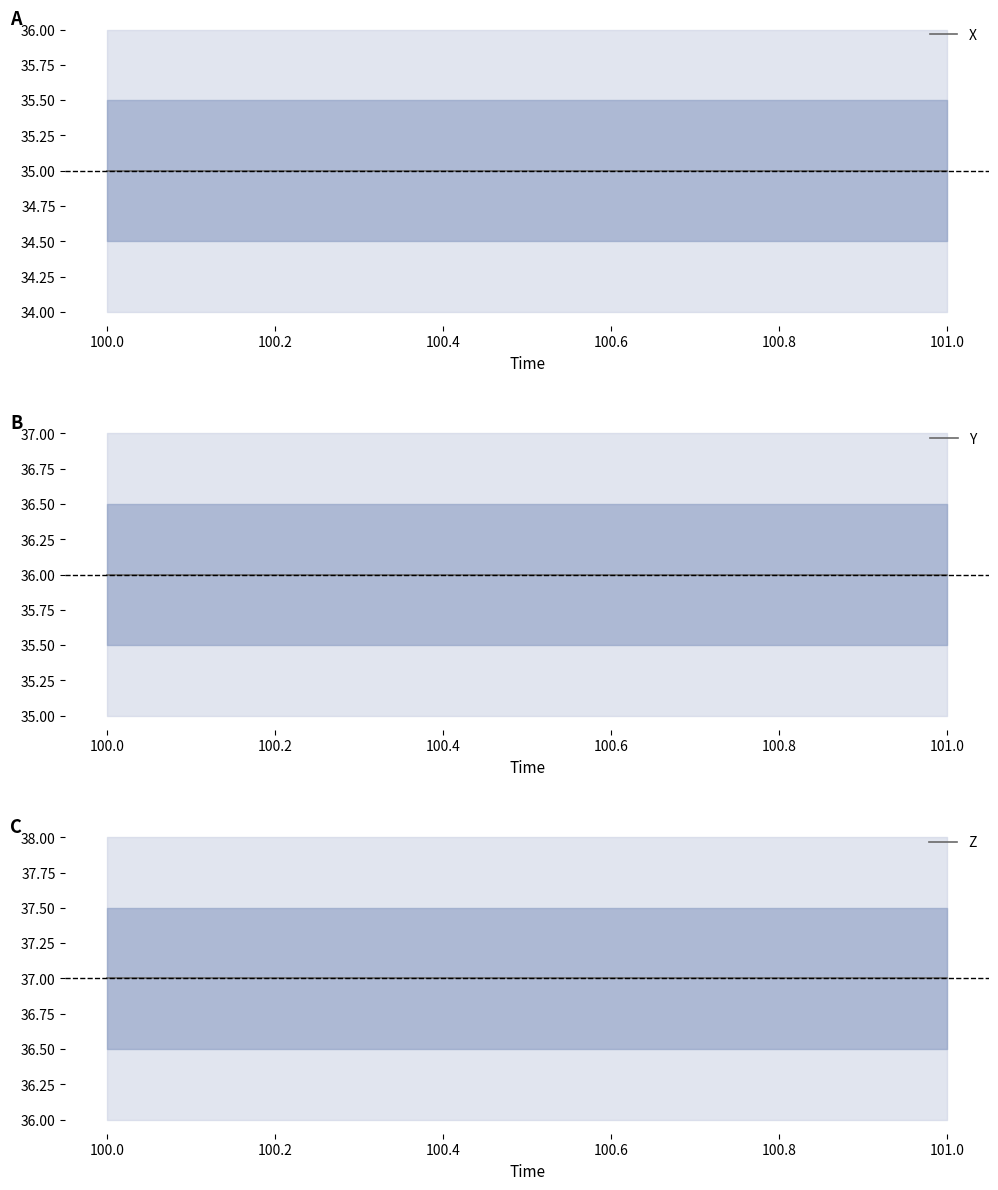

What are all the series names shown in the legend?

X, Y, Z